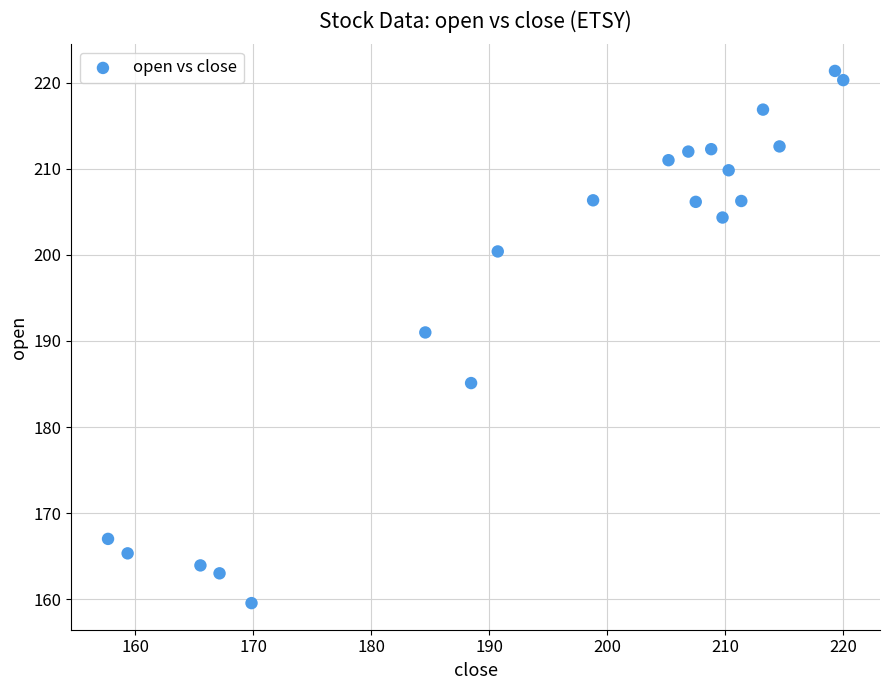

What is the range of Y values (max minus min)?

61.8